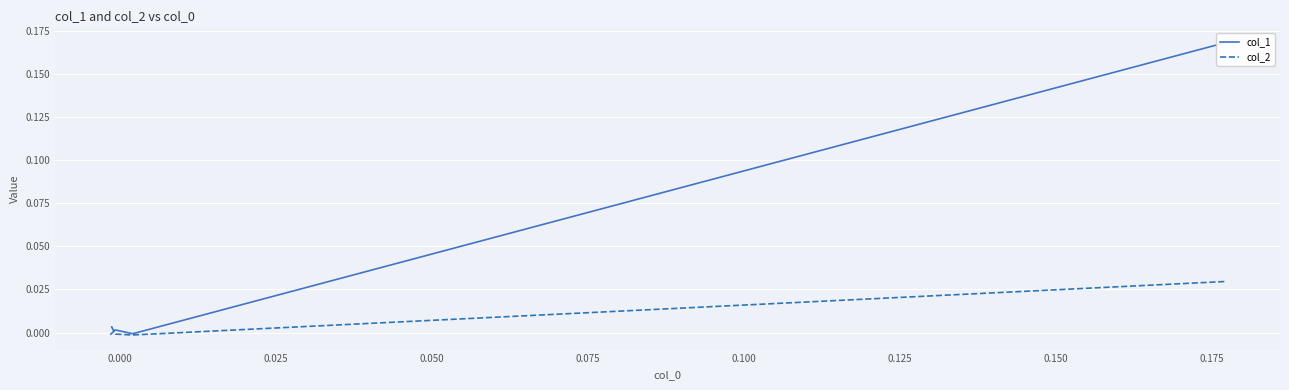

The col_2 series shows -0.0 at 0.000. True or false?

True